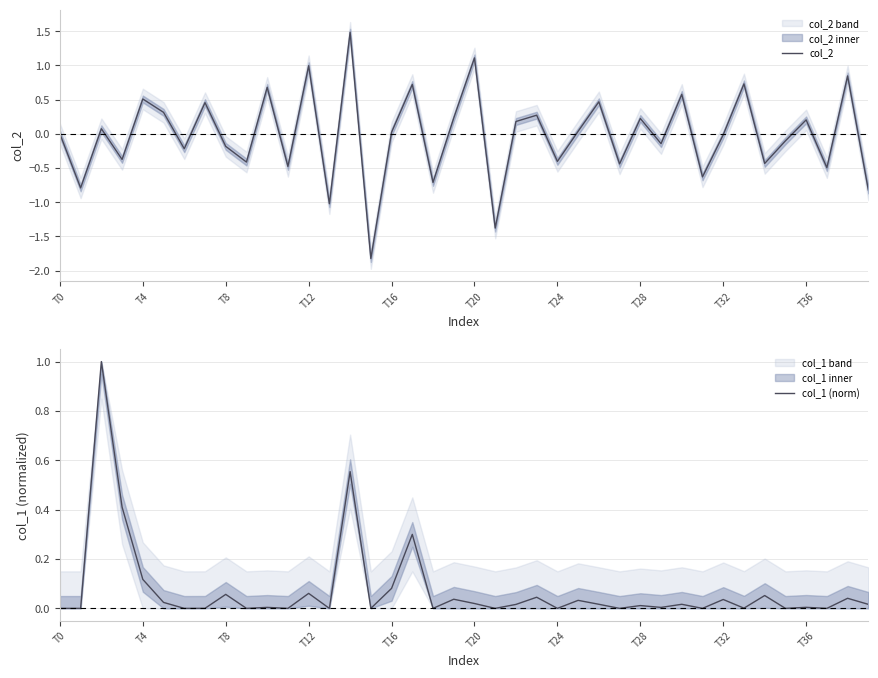

Reading right to left, list all the values displayed in this chart.

col_2: -0.8	0.8	-0.5	0.2	-0.1	-0.4	0.7	-0.0	-0.6	0.6	-0.1	0.2	-0.4	0.5	0.0	-0.4	0.3	0.2	-1.4	1.1	0.2	-0.7	0.7	0.0	-1.8	1.5	-1.0	1.0	-0.5	0.7	-0.4	-0.2	0.5	-0.2	0.3	0.5	-0.4	0.1	-0.8	0.0
col_1 (norm): 0.0	0.0	0.0	0.0	0.0	0.1	0.0	0.0	0.0	0.0	0.0	0.0	0.0	0.0	0.0	0.0	0.0	0.0	0.0	0.0	0.0	0.0	0.3	0.1	0.0	0.6	0.0	0.1	0.0	0.0	0.0	0.1	0.0	0.0	0.0	0.1	0.4	1.0	0.0	0.0